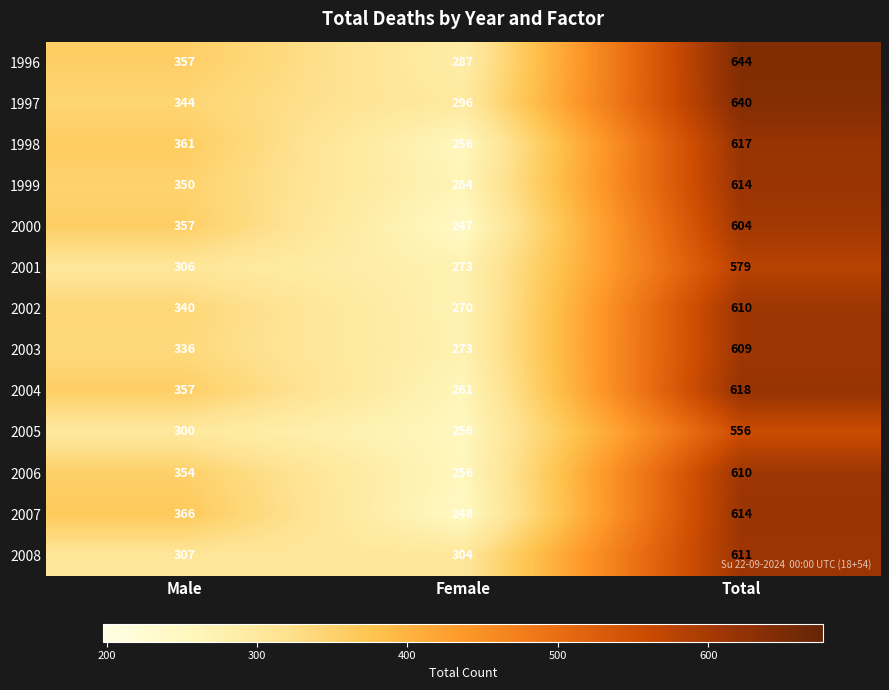

What is the difference between the 1997 values at Total and Female?

344